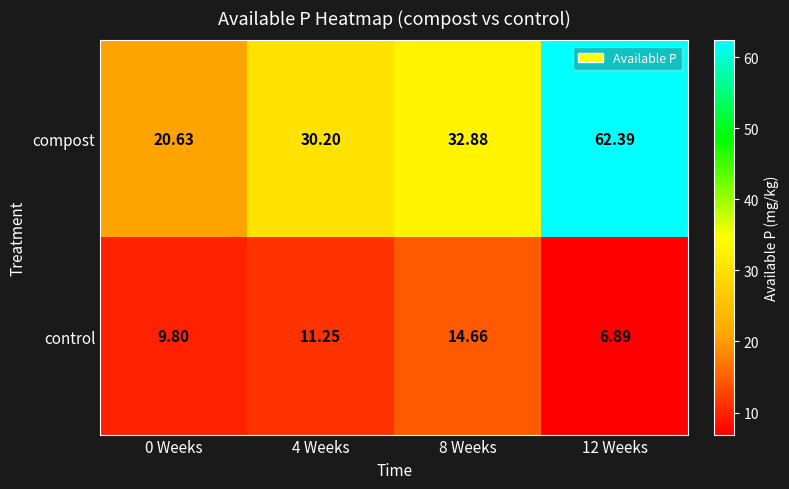

Count the number of data series in this chart.

2